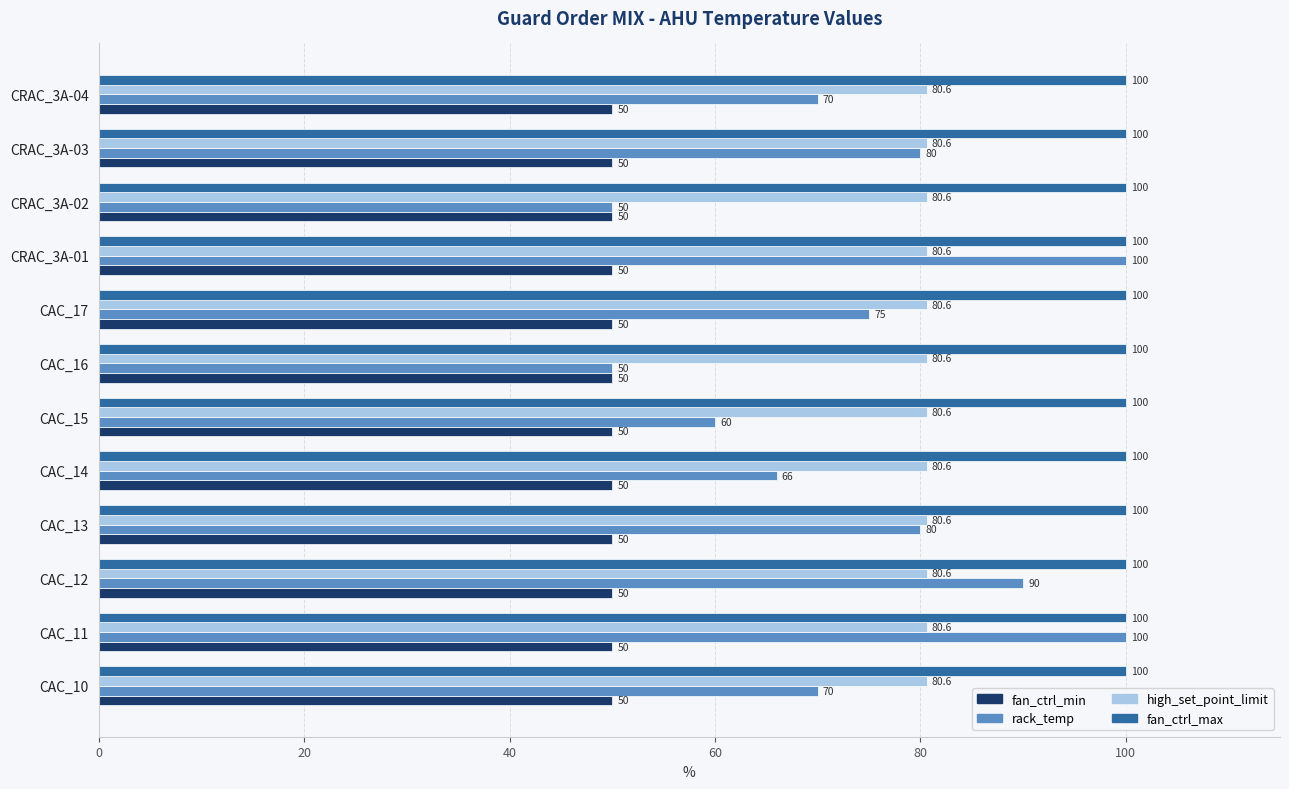

The rack_temp series shows 100.0 at CAC_11. True or false?

True